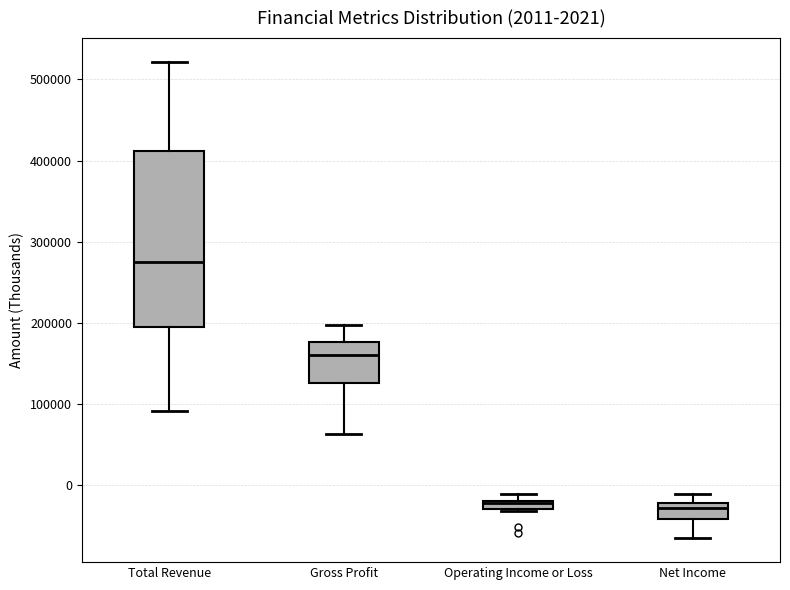

Comparing the boxes themselves (not the whiskers), which one is the tallest?

Total Revenue